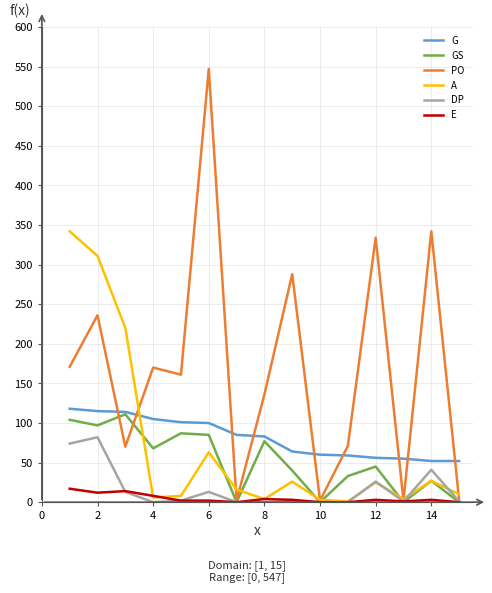

True or false: GS and DP intersect in this chart.

True